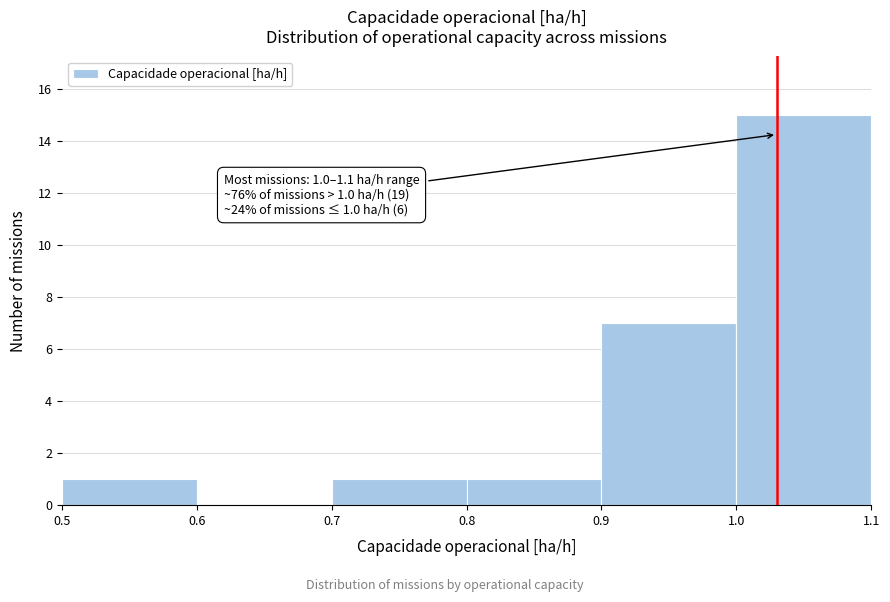

Which range on the x-axis has the tallest bar?

1.0 to 1.1